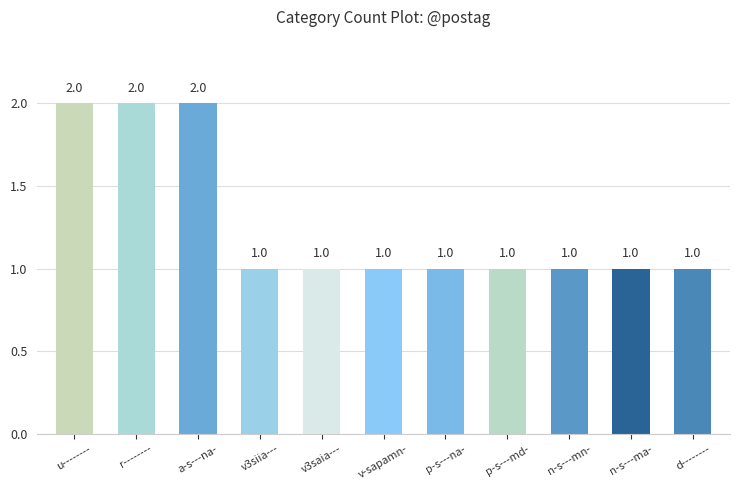

What is the sum of the values at p-s---md- and v3siia---?

2